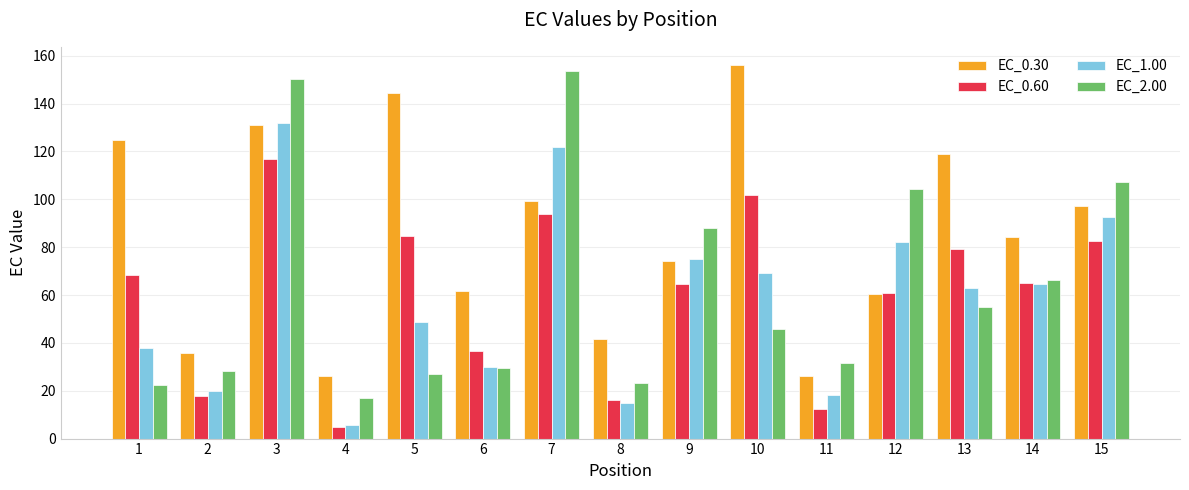

Is it true that EC_0.30 equals 97.1 at 15?

True